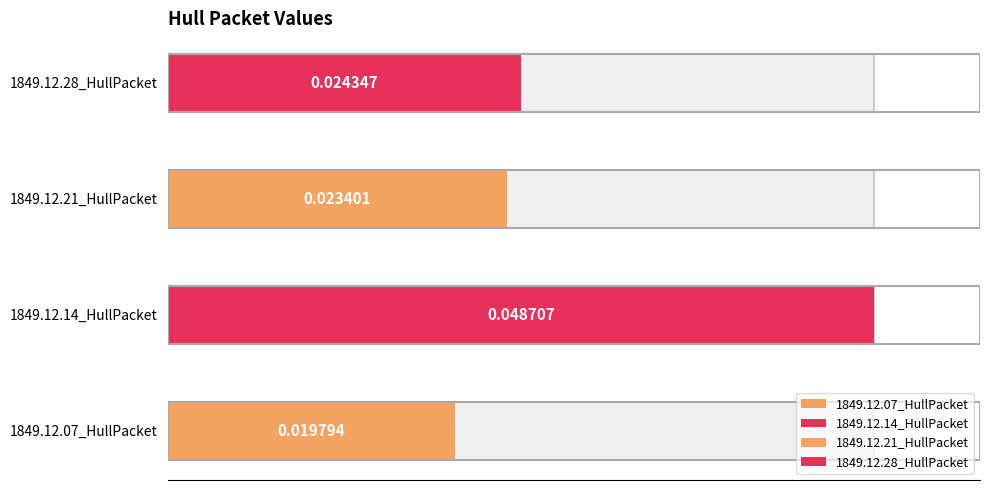

What position from the left is 1849.12.07_HullPacket?

1